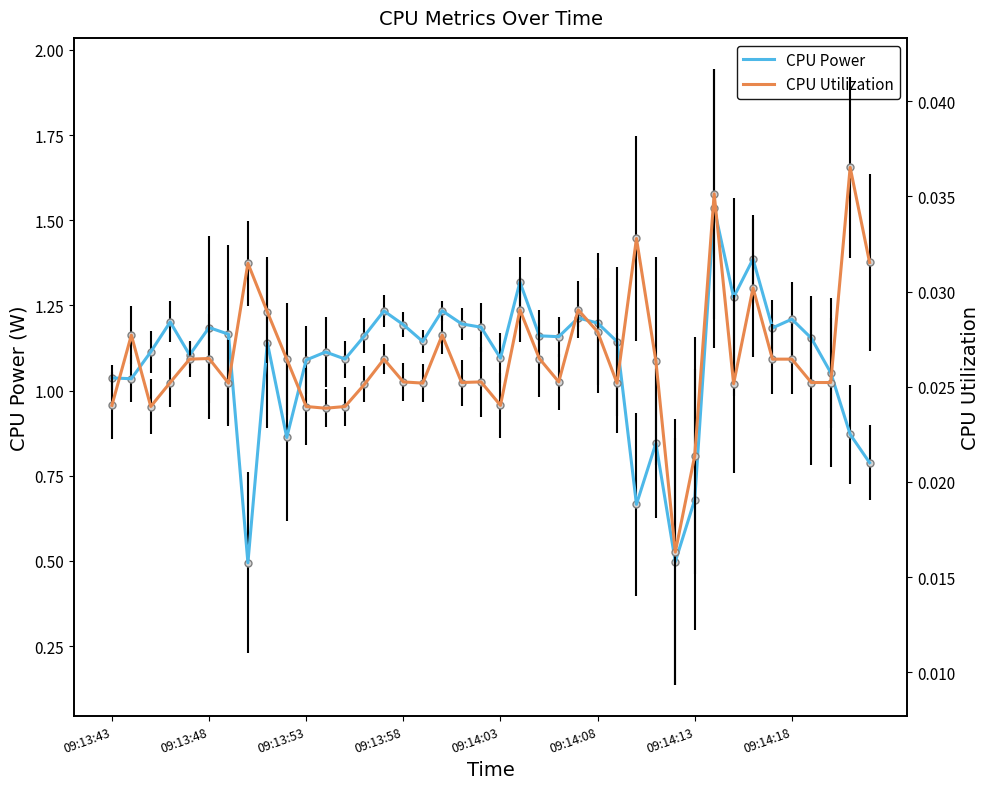

At which label is CPU Utilization closest to 0?

29